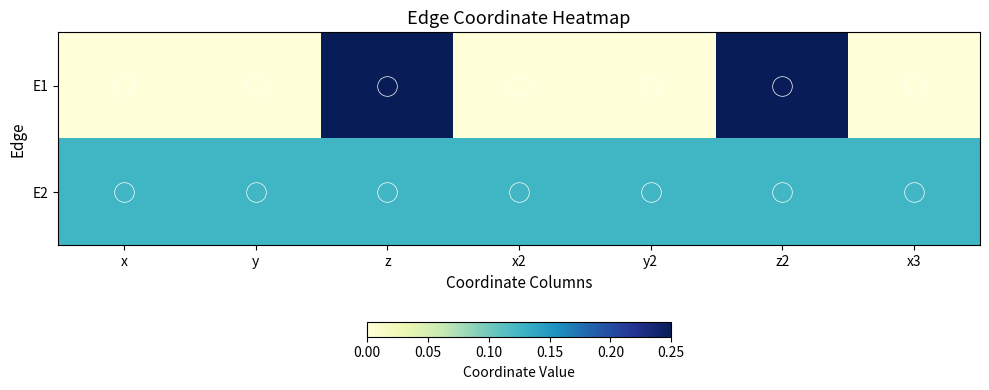

What is the total value across all series at z2?

0.4